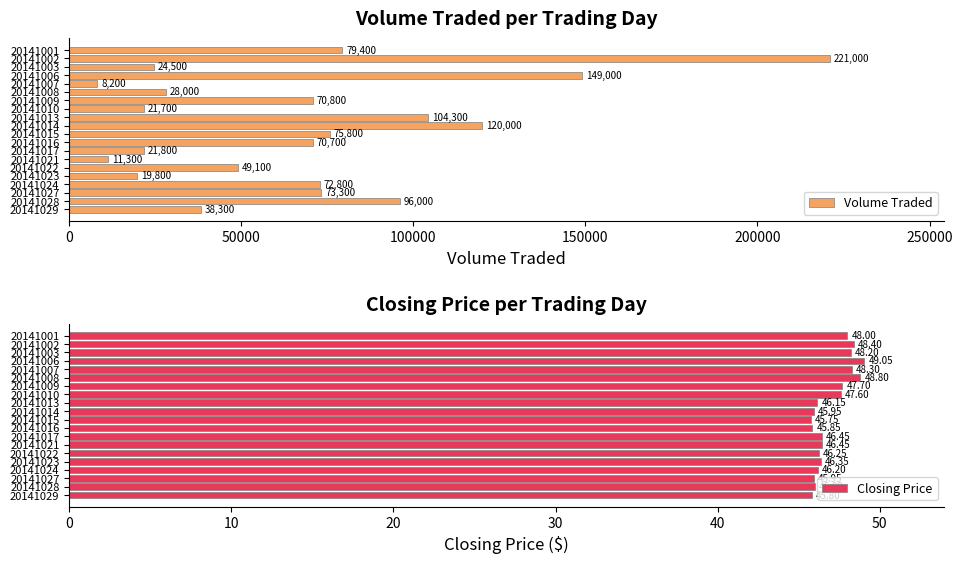

At which label does Volume Traded reach its minimum?

20141007